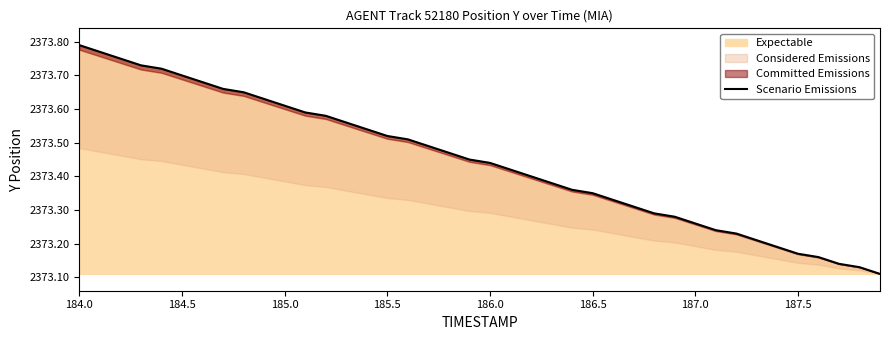

True or false: there are more than 0 points higher than both neighbors.

False